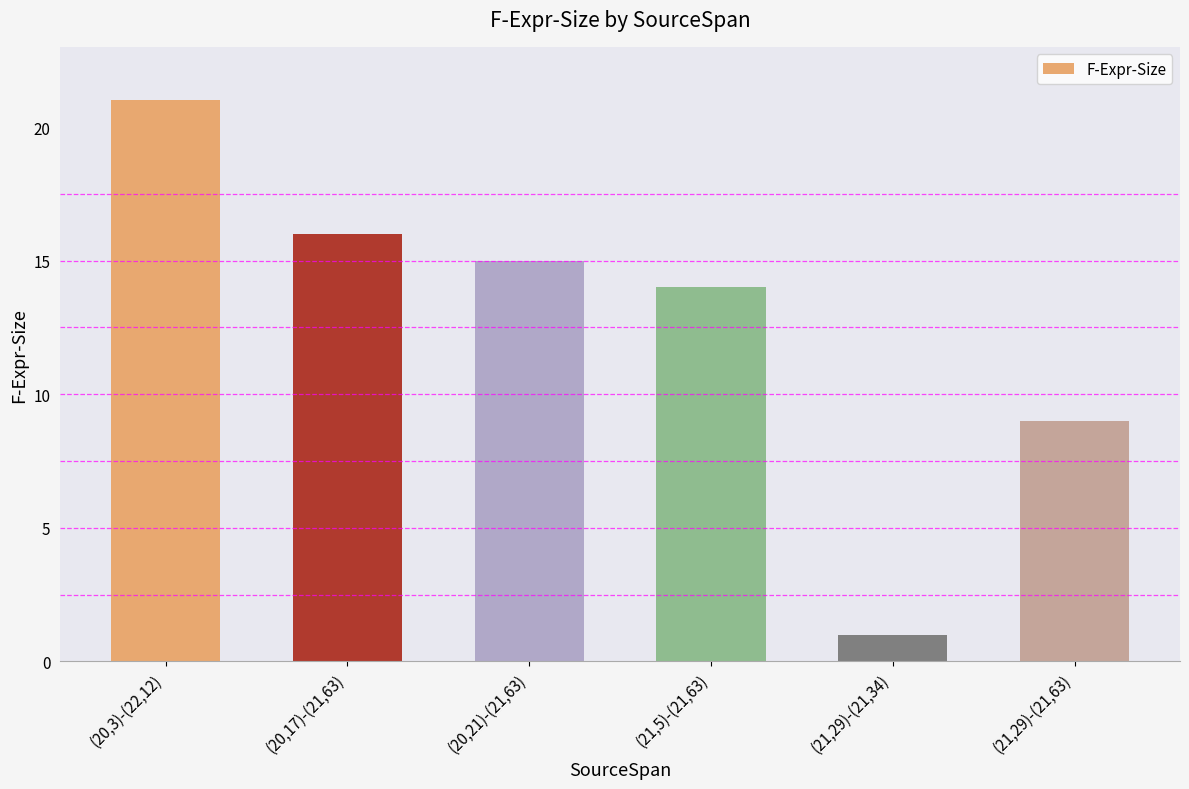

At which label is the value closest to 11?

(21,29)-(21,63)